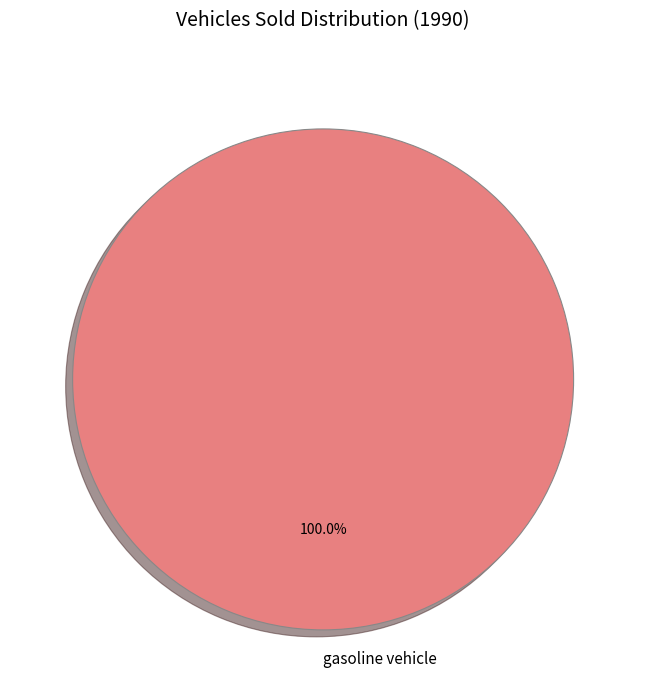

Rank the categories by value from highest to lowest.

gasoline vehicle